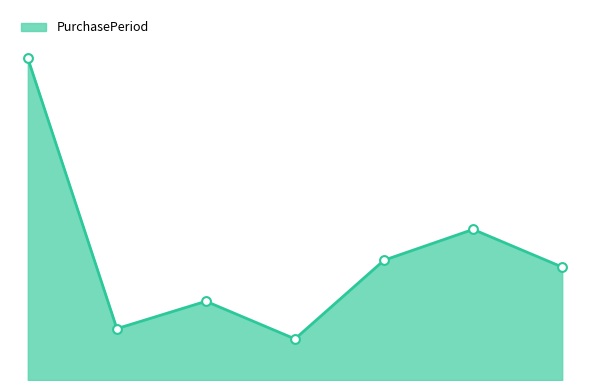

How many lines are shown in the chart?

1